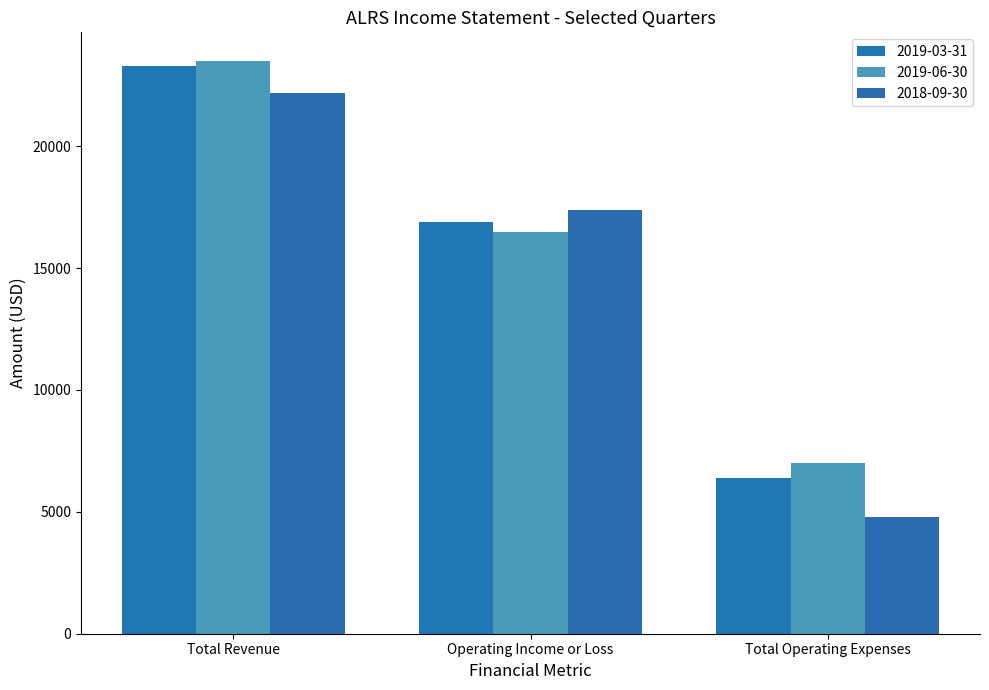

At which category is the sum across all series the highest?

Total Revenue